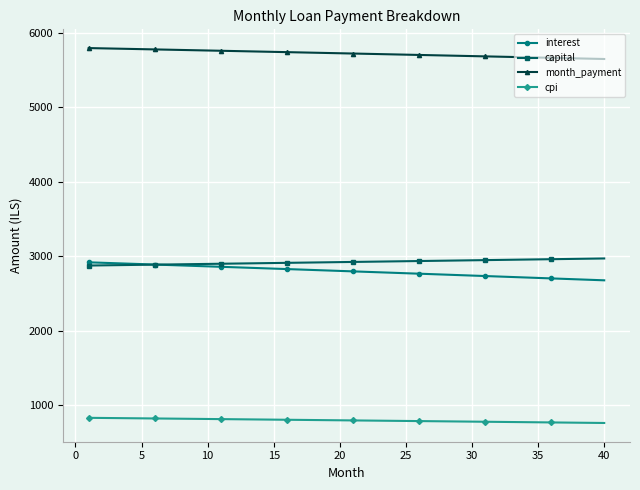

What is the difference between the maximum and minimum values in the interest series?

241.6